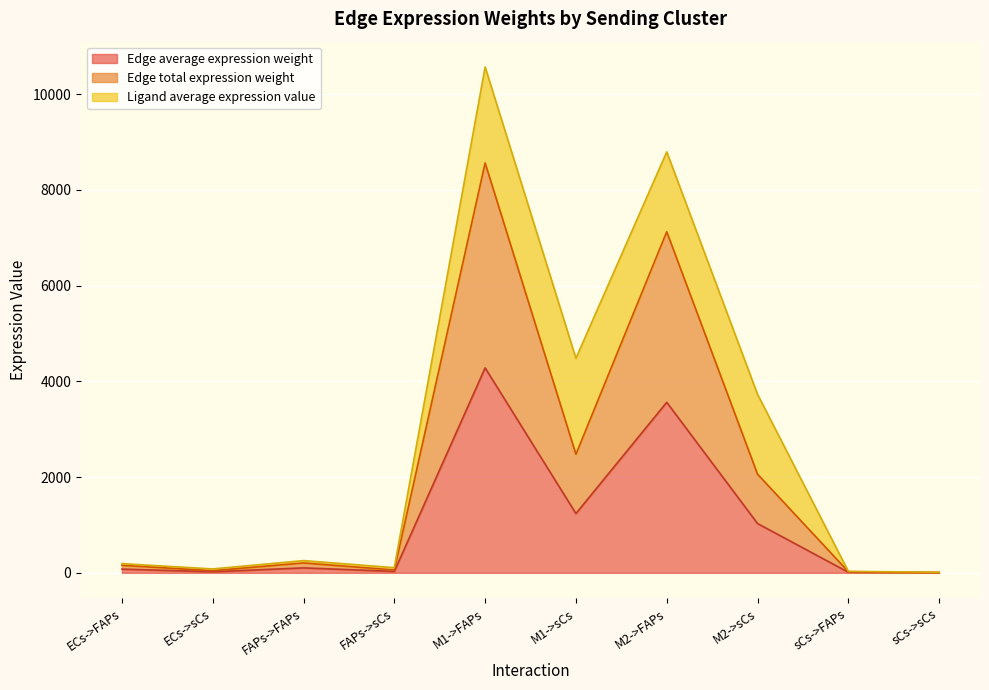

The Edge average expression weight series shows 3.6 at sCs->sCs. True or false?

True